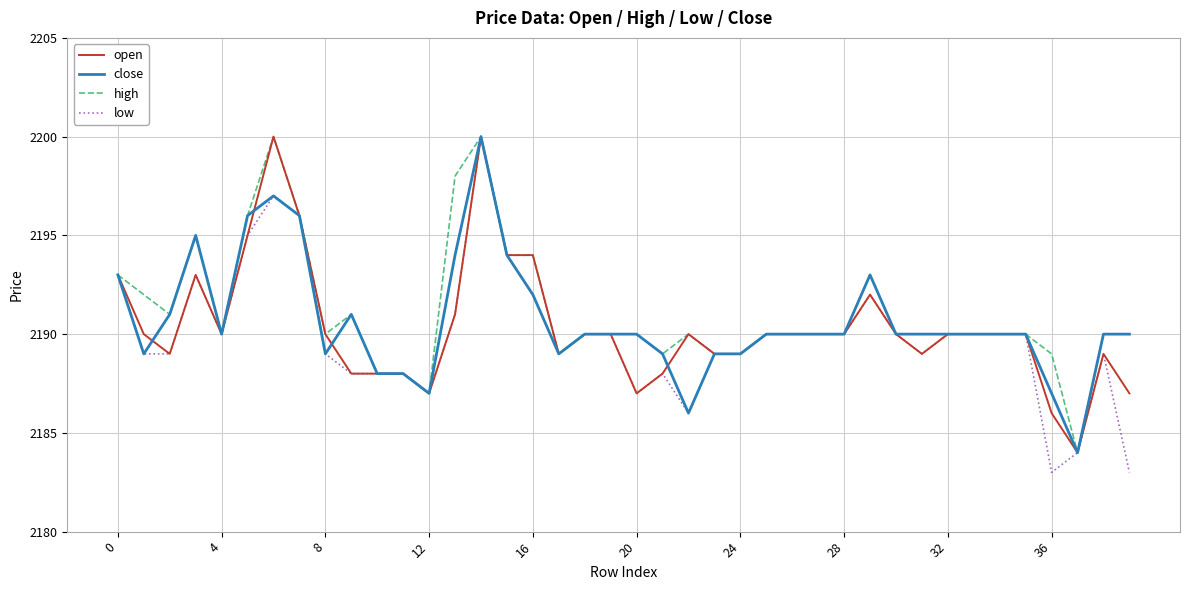

What is the highest value of the high series?

2200